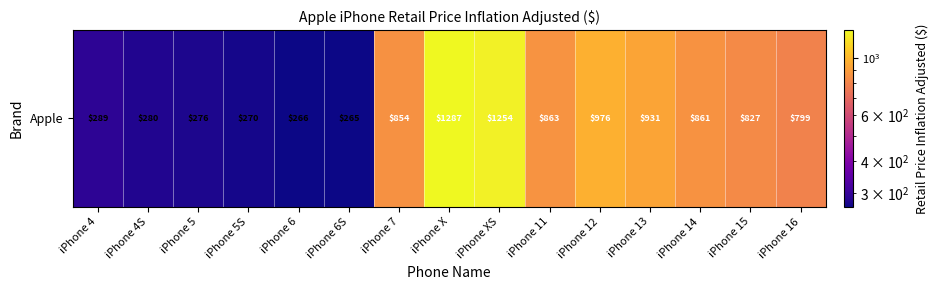

What is the difference between the values at iPhone 13 and iPhone 6S?

666